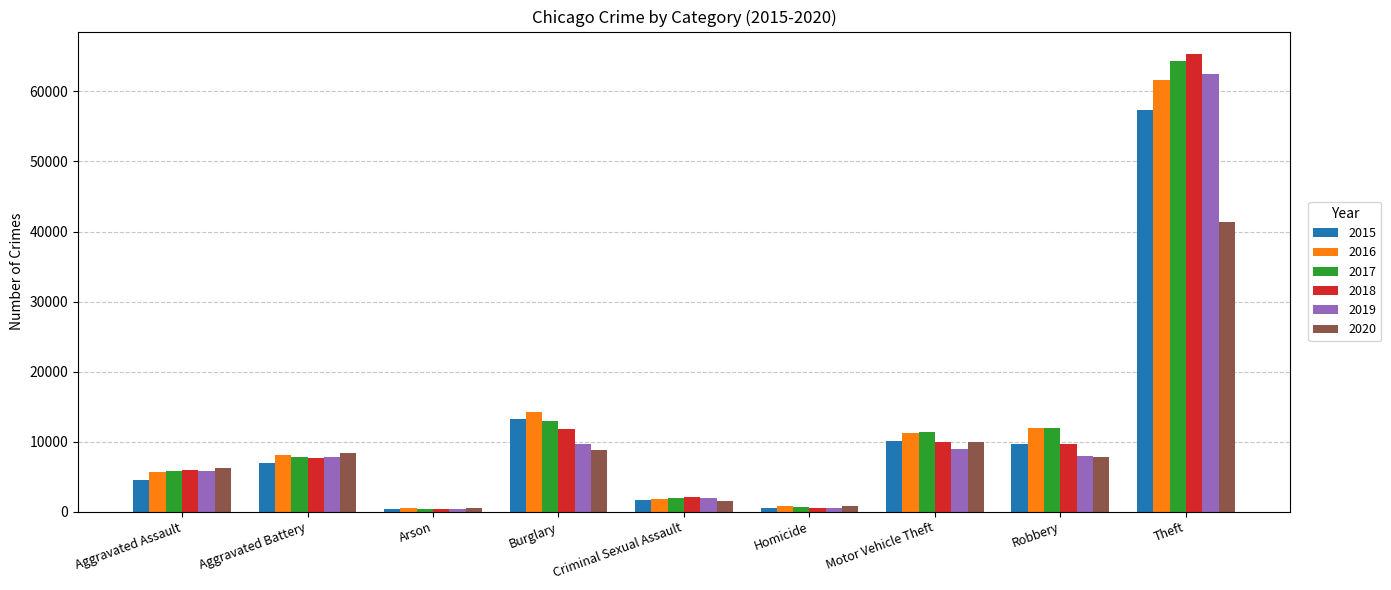

What is the average value of the 2015 series?

11598